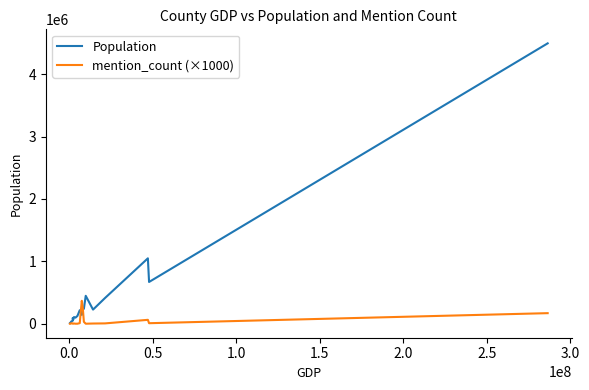

Which series has the largest total across all categories?

Population